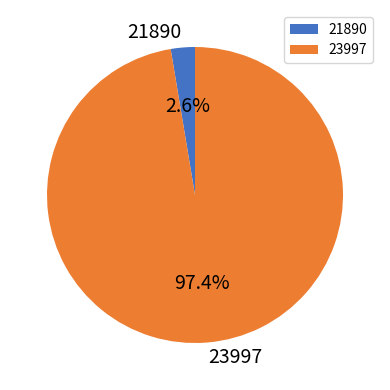

The 23997 slice represents 97% of the pie. True or false?

True